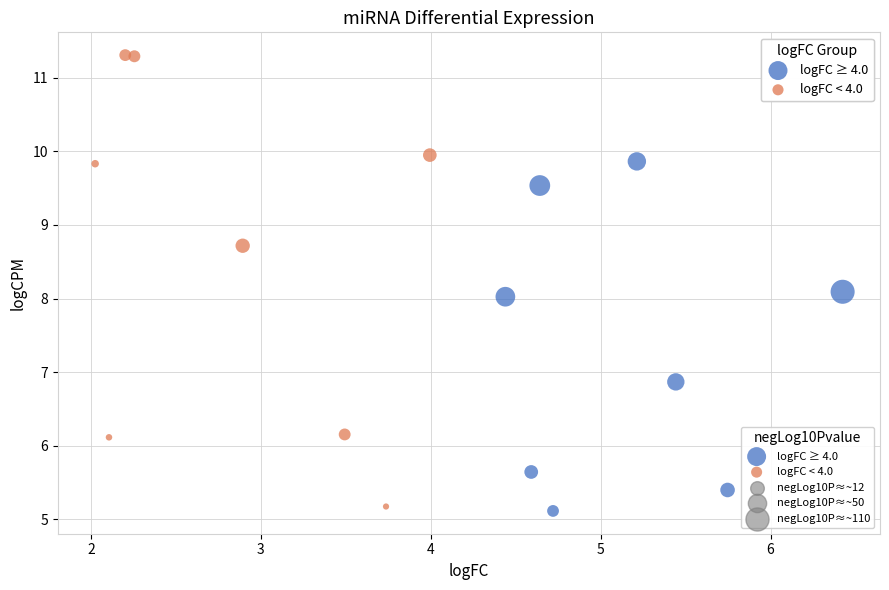

Which series contains the lowest Y value?

logFC ≥ 4.0